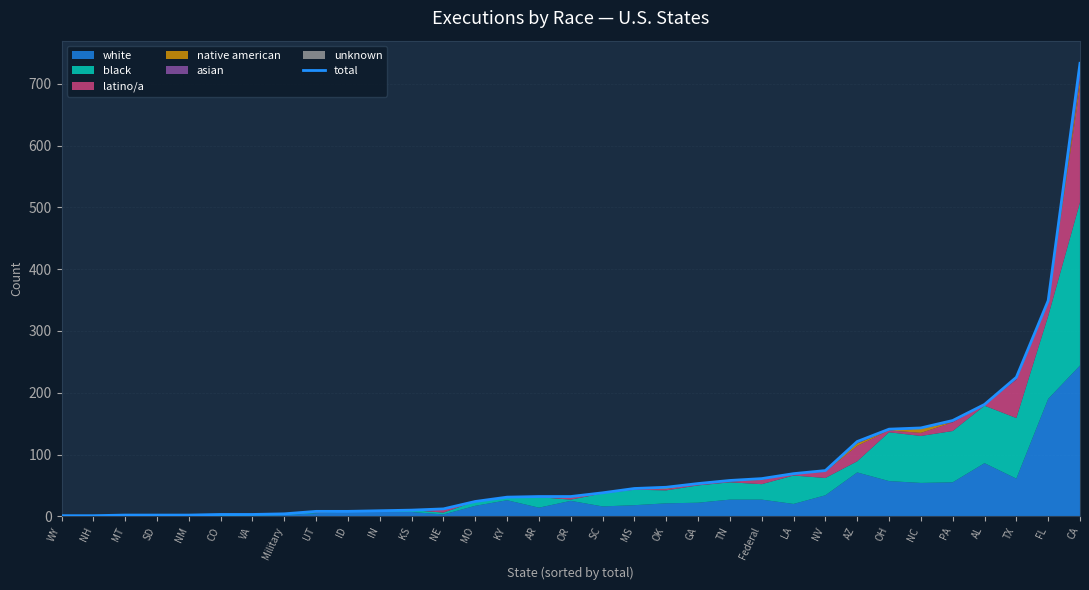

Rank the categories by value from lowest to highest.

WY, NH, MT, SD, NM, CO, VA, Military, UT, ID, IN, KS, NE, MO, KY, AR, OR, SC, MS, OK, GA, TN, Federal, LA, NV, AZ, OH, NC, PA, AL, TX, FL, CA